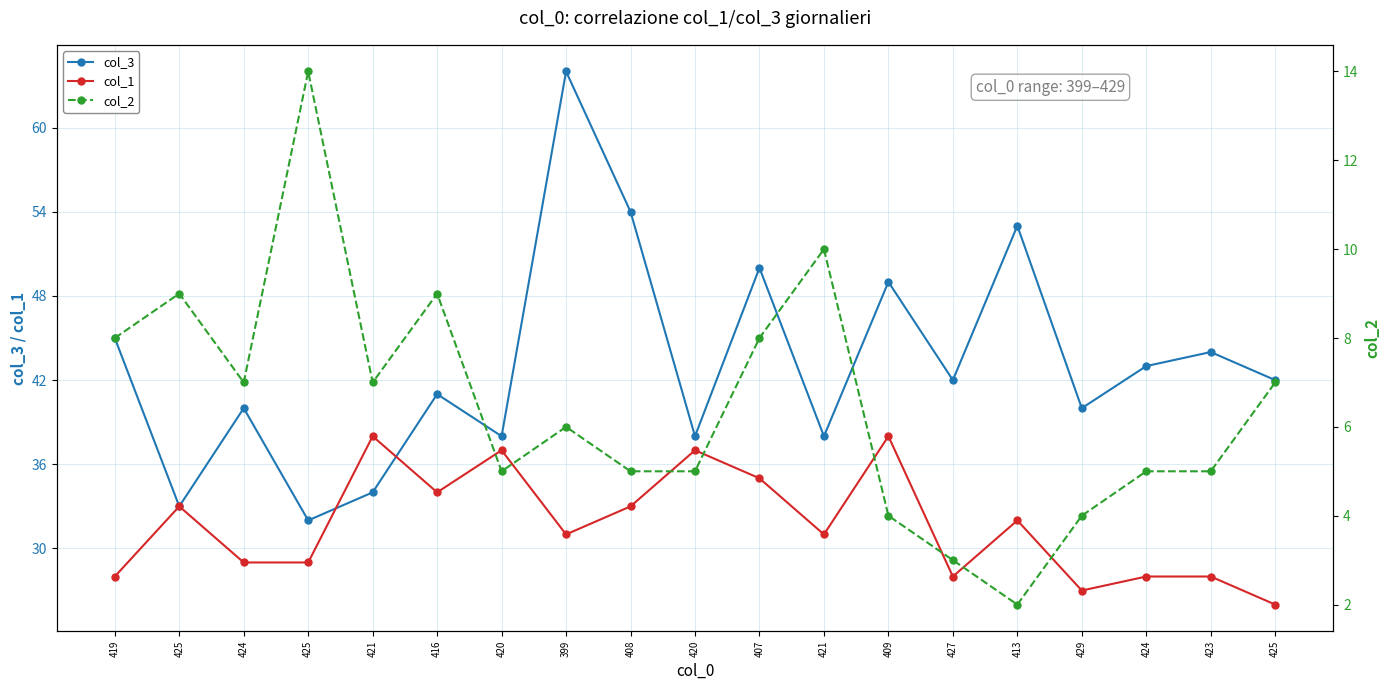

Where does the col_1 series first go above 31?

425